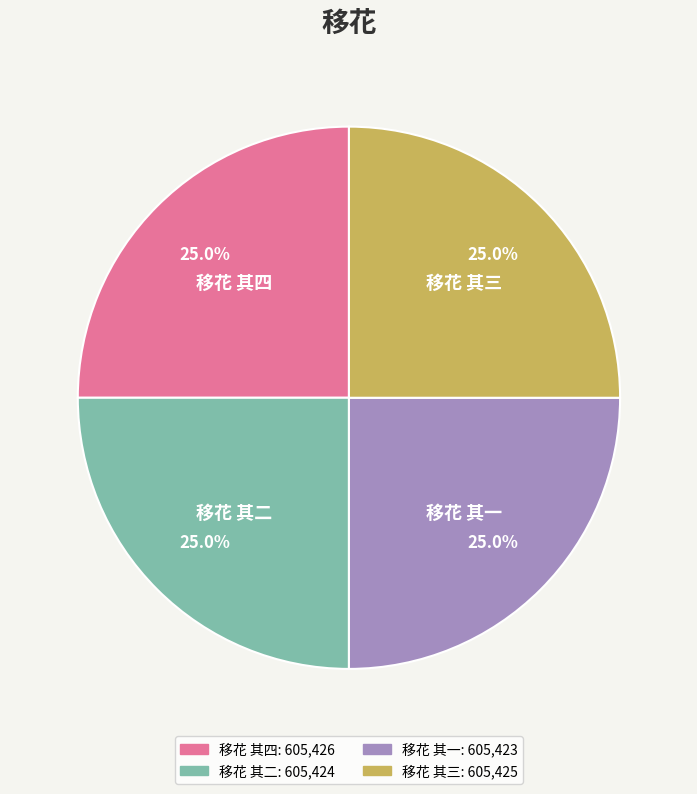

What percentage do 移花 其二 and 移花 其四 together represent?

50.0%